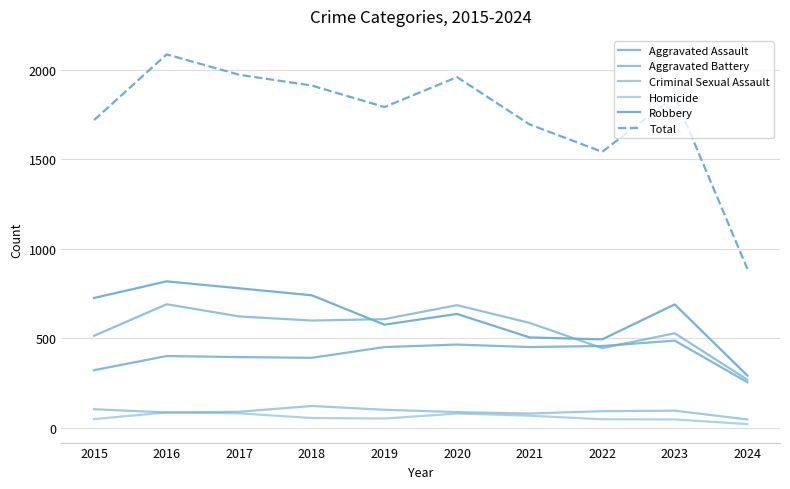

Does the chart have visible grid lines?

Yes